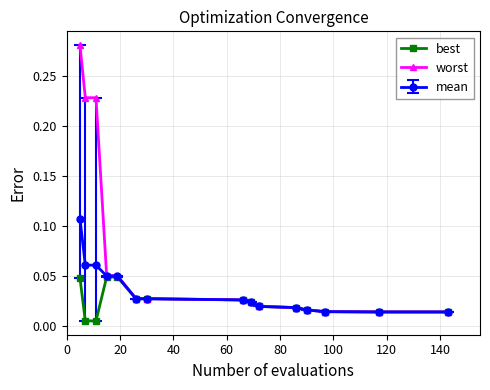

Which series has the largest total across all categories?

worst